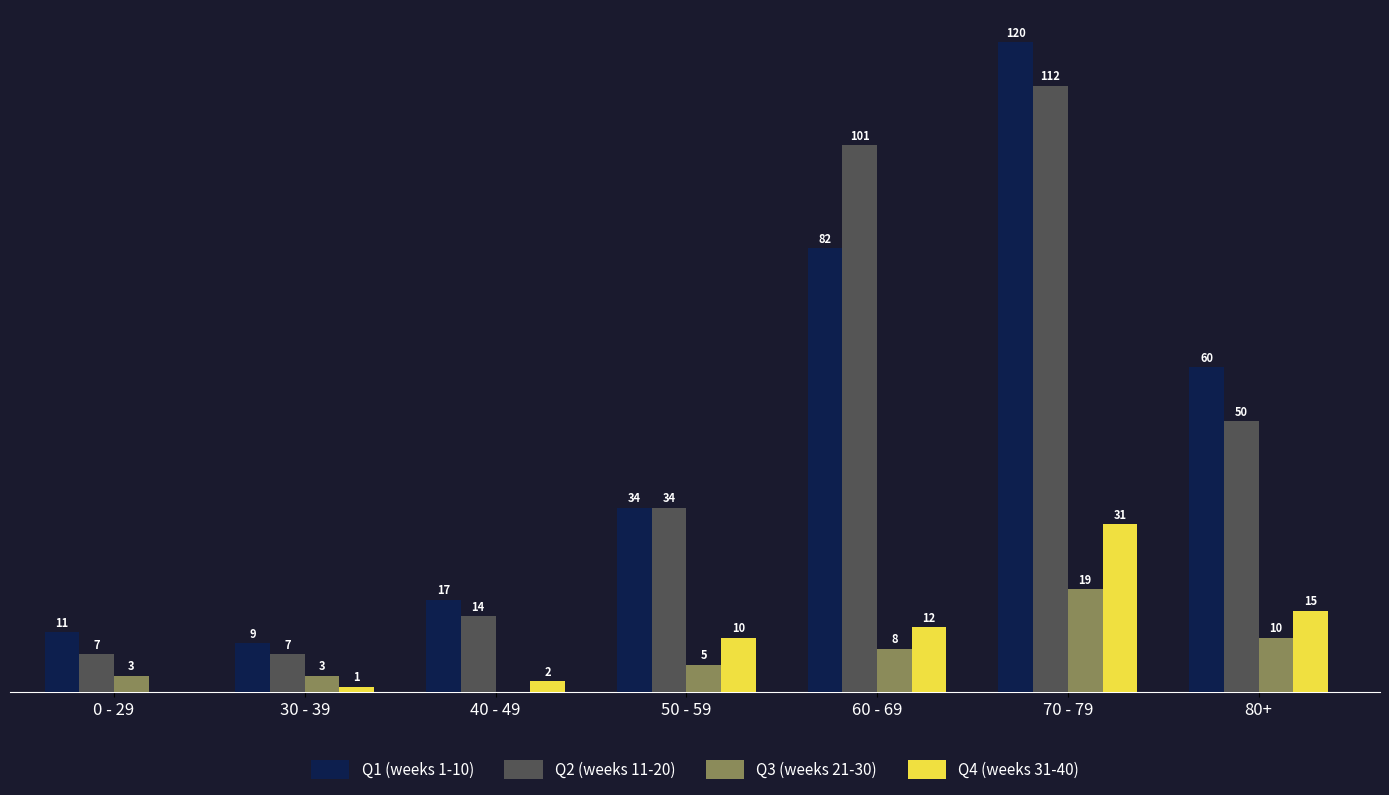

Is the value of Q1 (weeks 1-10) at 0 - 29 greater than the value of Q4 (weeks 31-40) at 70 - 79?

No